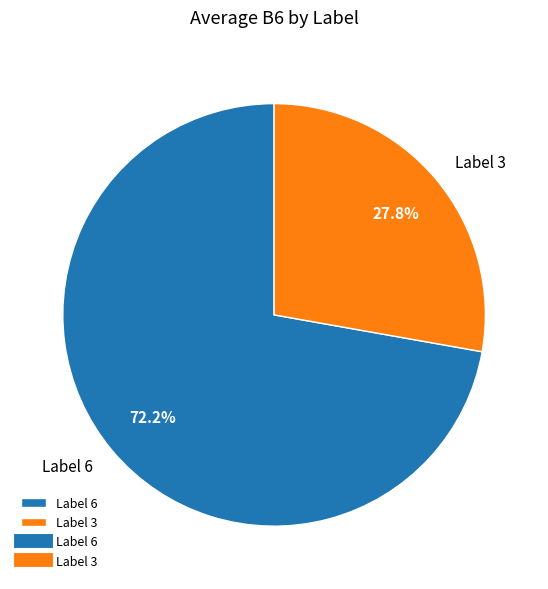

Is Label 6 the majority of the pie?

Yes